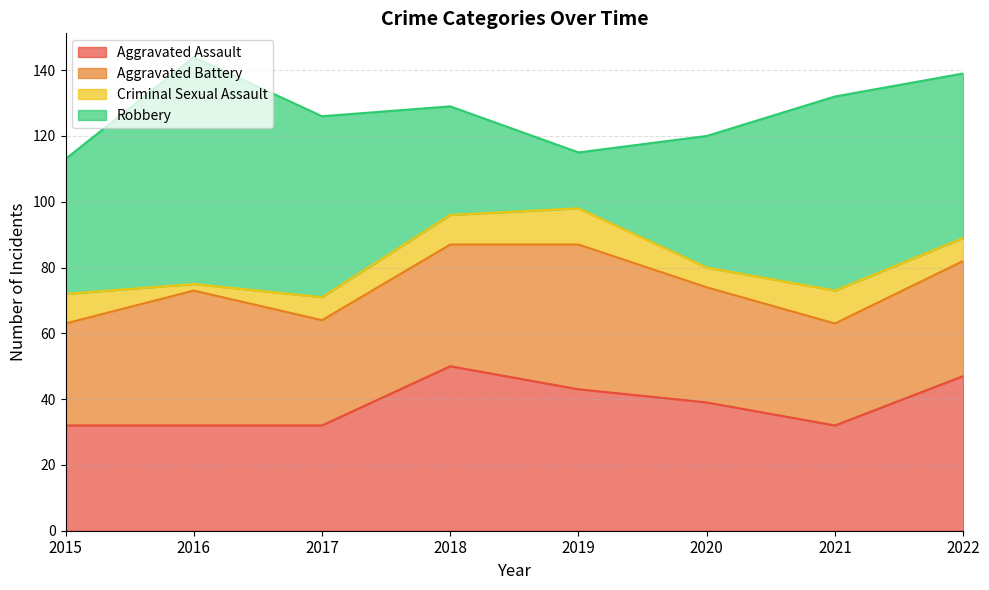

How many times do Aggravated Assault and Robbery cross each other?

2